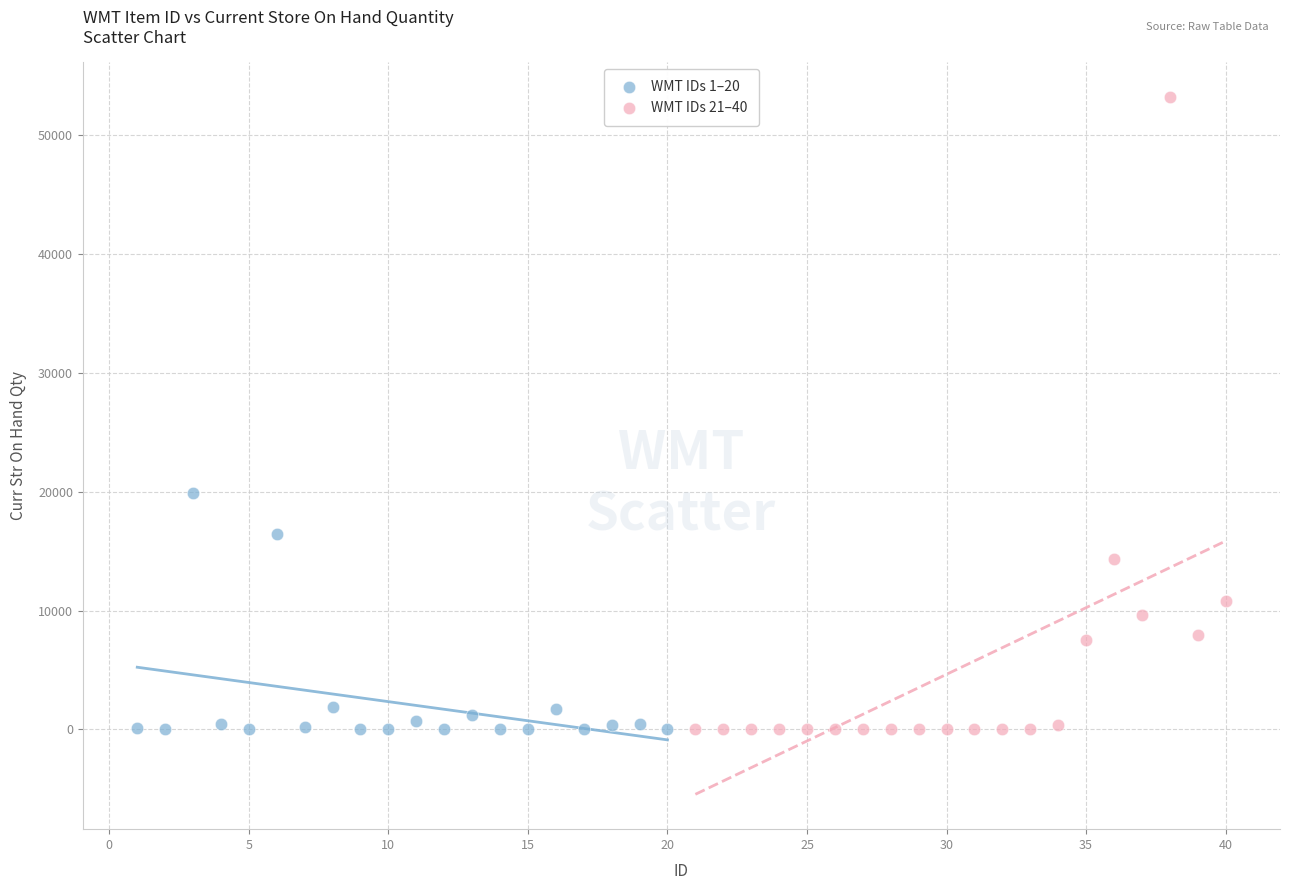

Which series has the widest spread of Y values?

WMT IDs 21–40